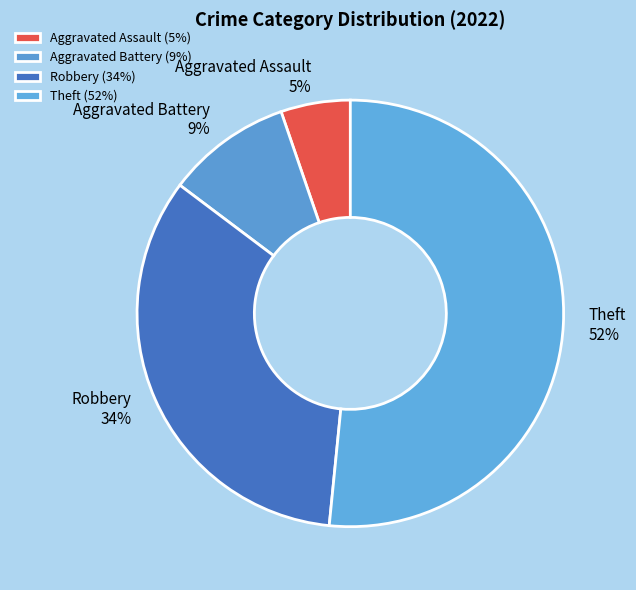

What is the smallest slice in the pie chart?

Aggravated Assault